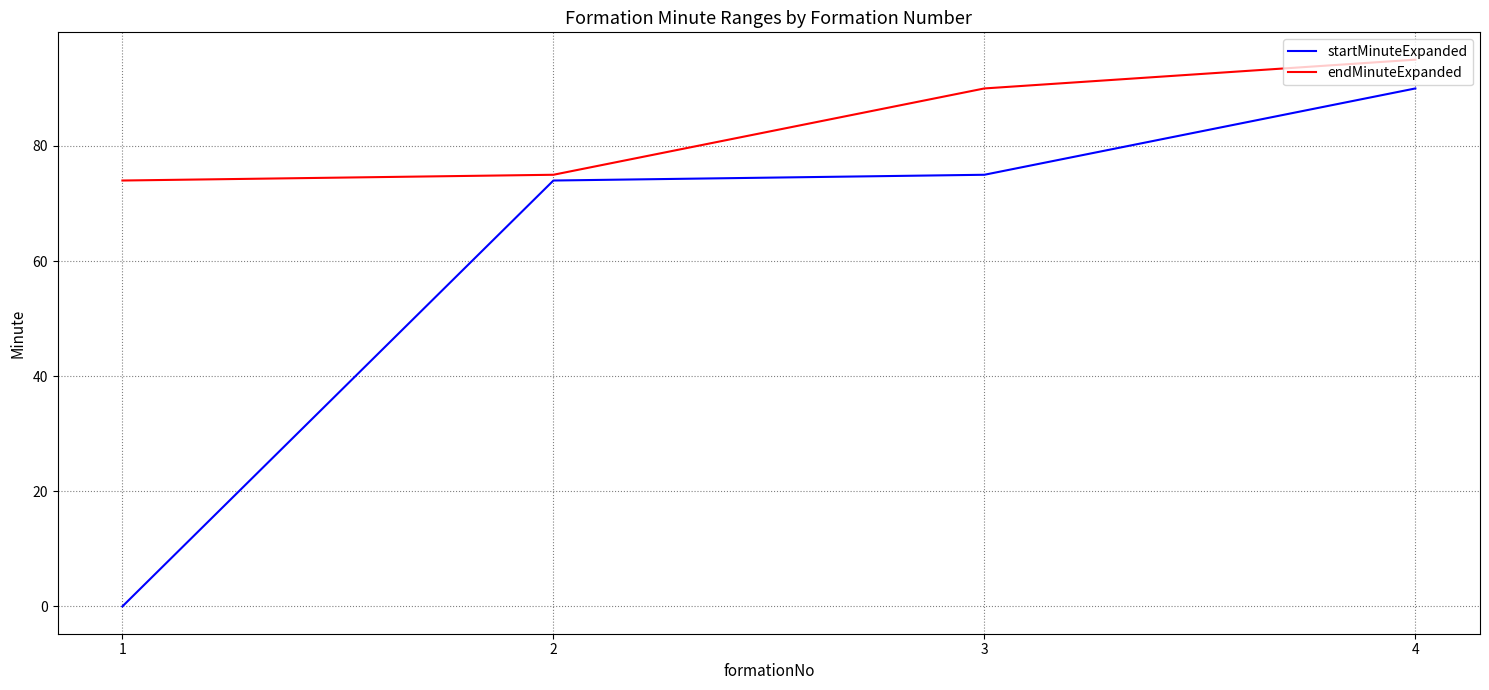

What is the difference between the maximum and minimum values in the startMinuteExpanded series?

90